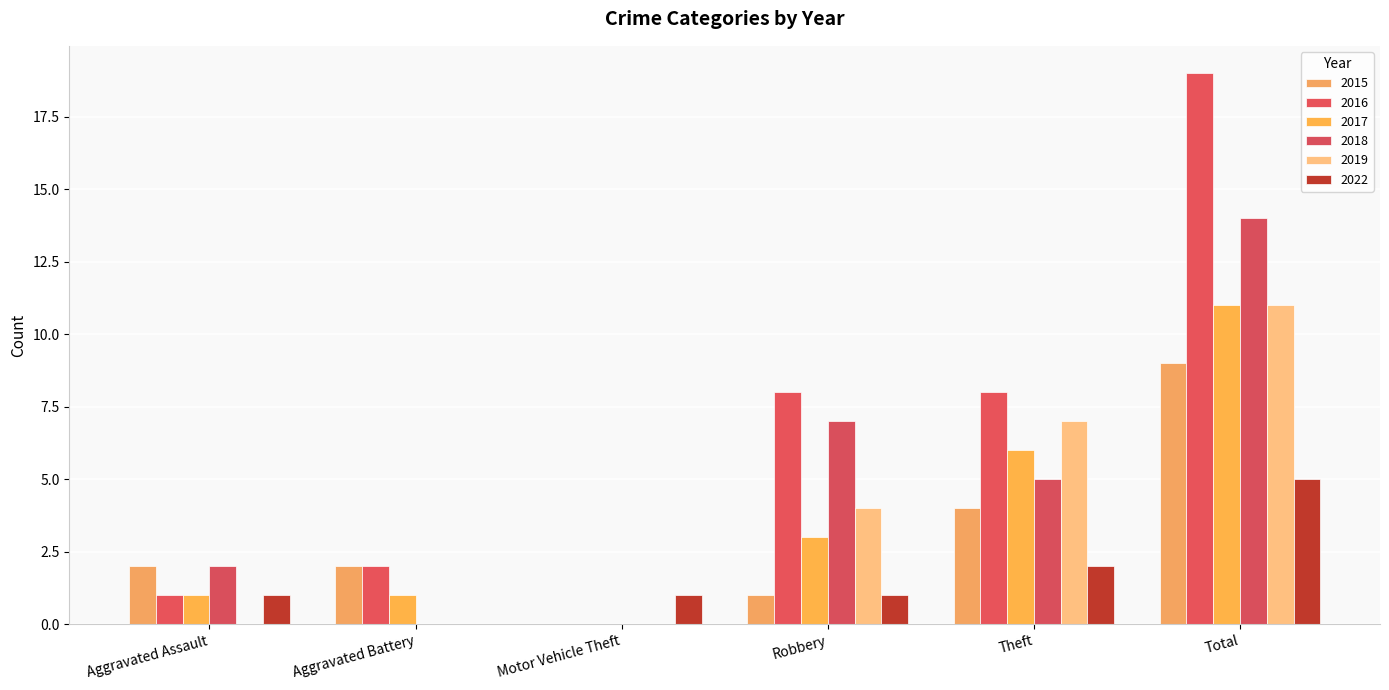

What position from the right is Aggravated Battery?

5